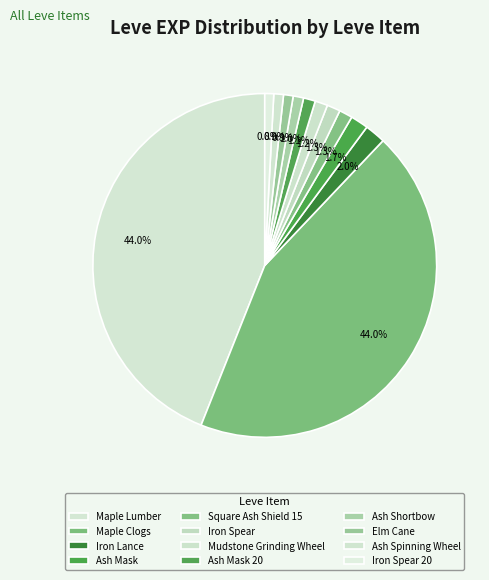

How many segments does this pie chart have?

12